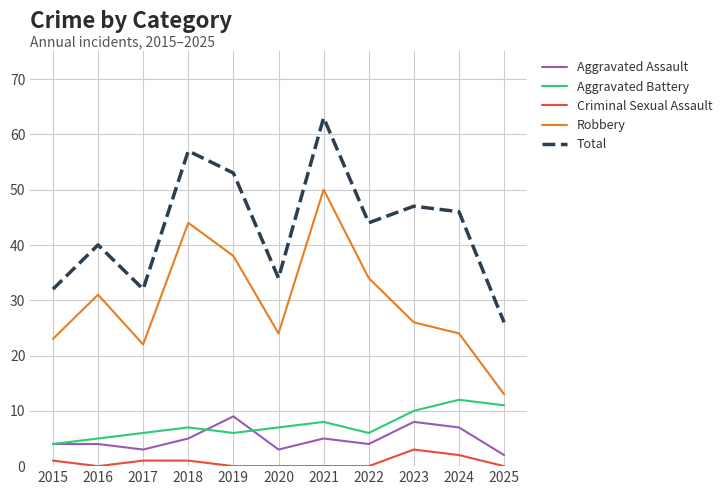

True or false: Aggravated Battery has a value of 5 at 2016.

True